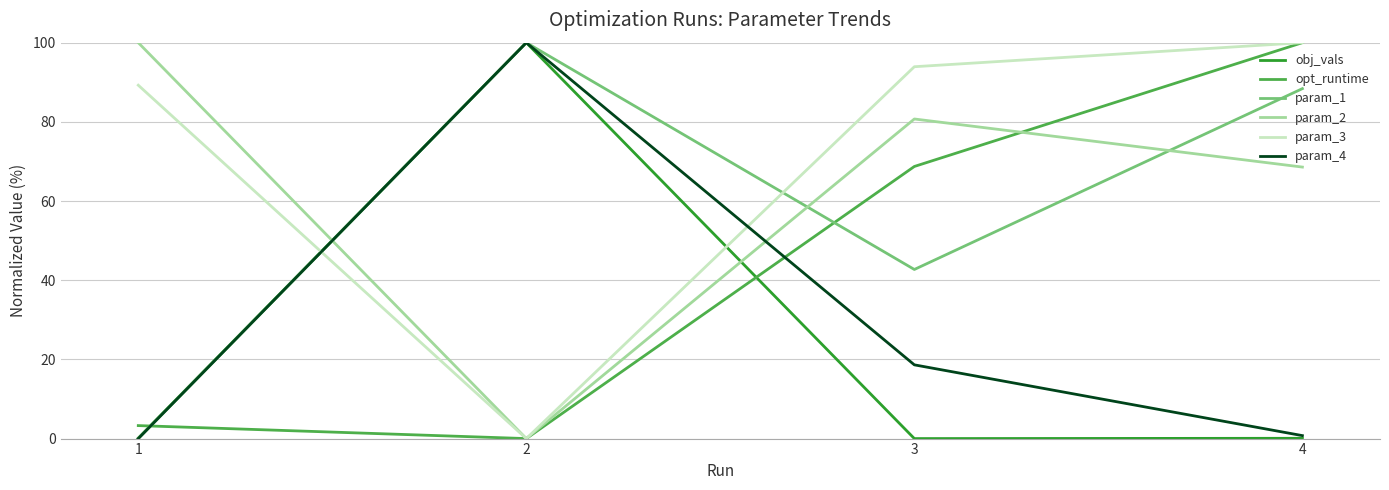

What is the difference between the highest and lowest values at 3?

93.9